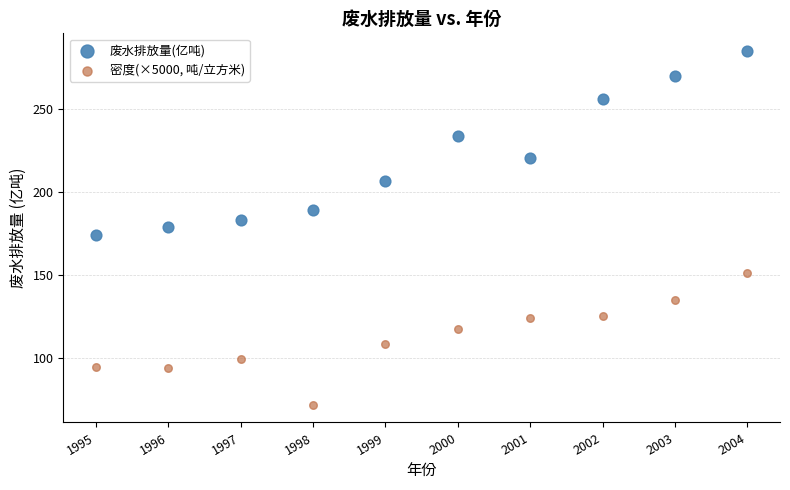

In the 废水排放量(亿吨) series, what Y value is closest to 229?

234.0